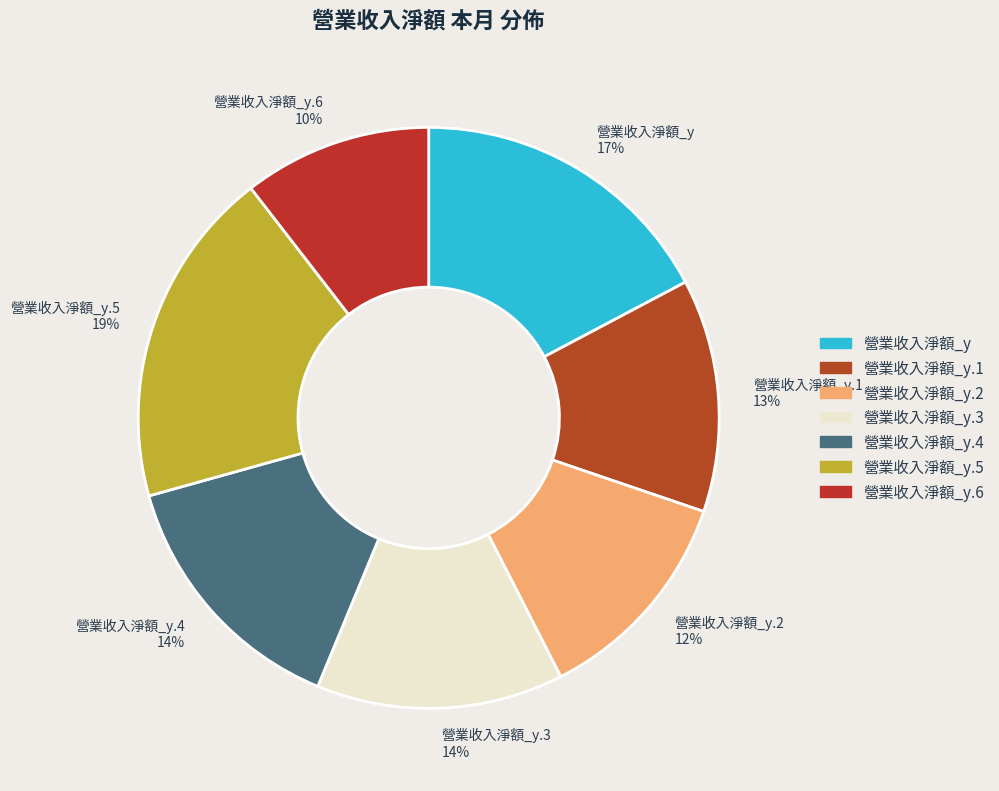

The 營業收入淨額_y.4 14% slice represents 14% of the pie. True or false?

True